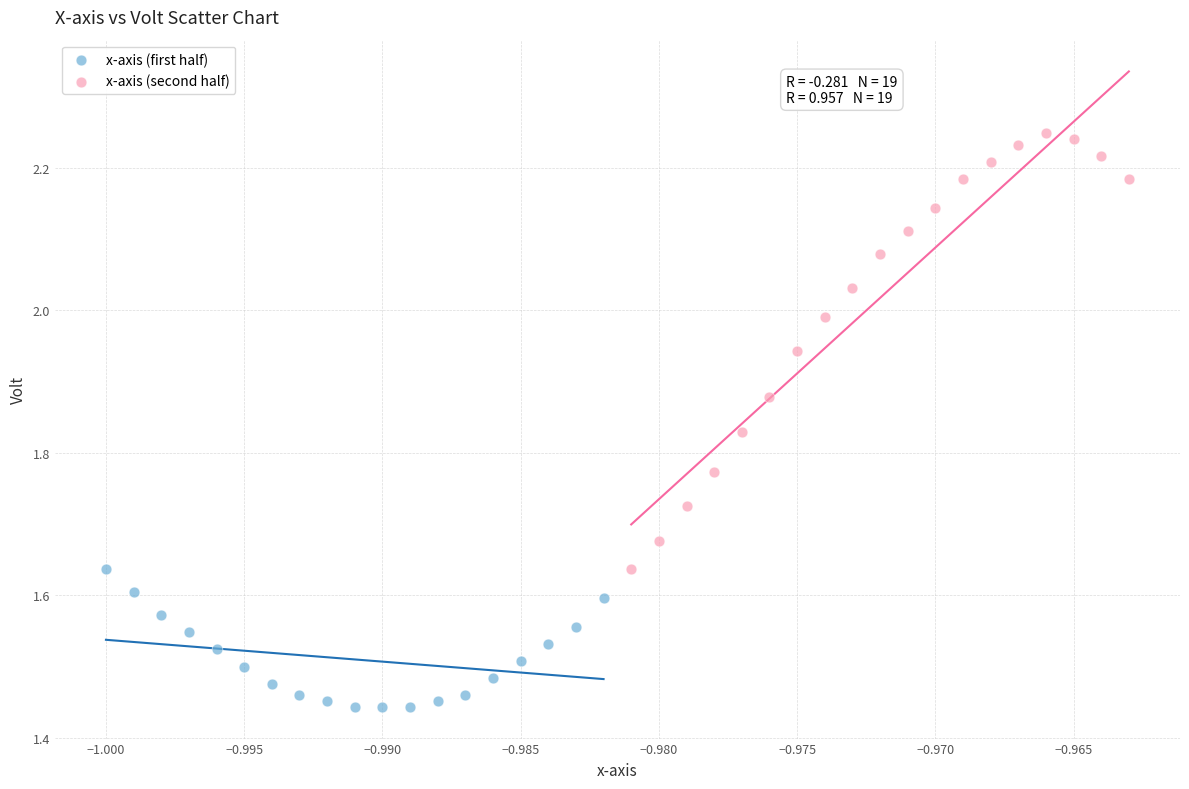

Which series reaches the minimum Y coordinate?

x-axis (first half)